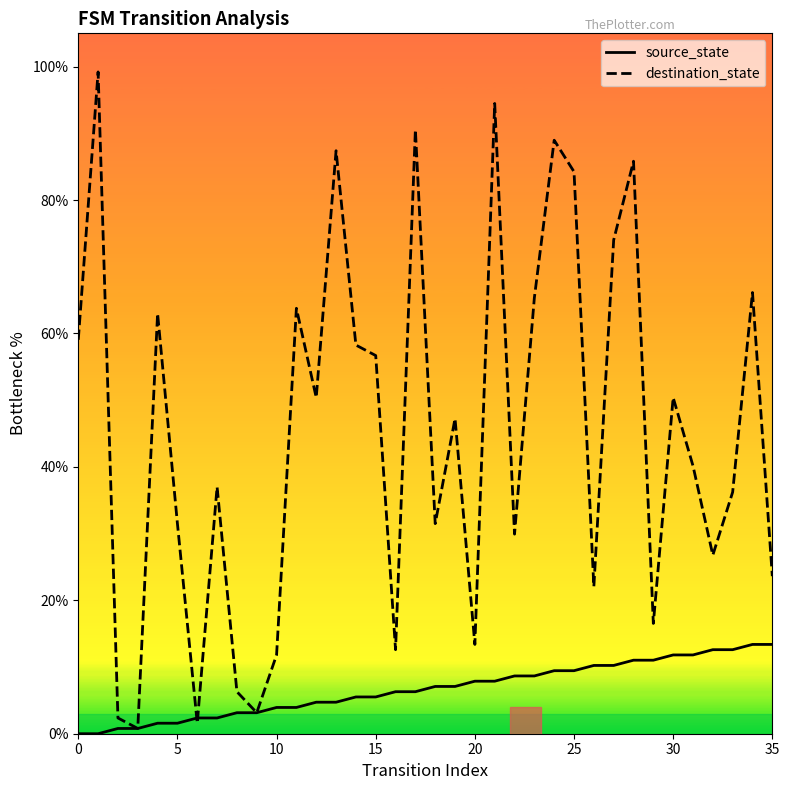

List the series in order of their overall mean, highest first.

destination_state, source_state